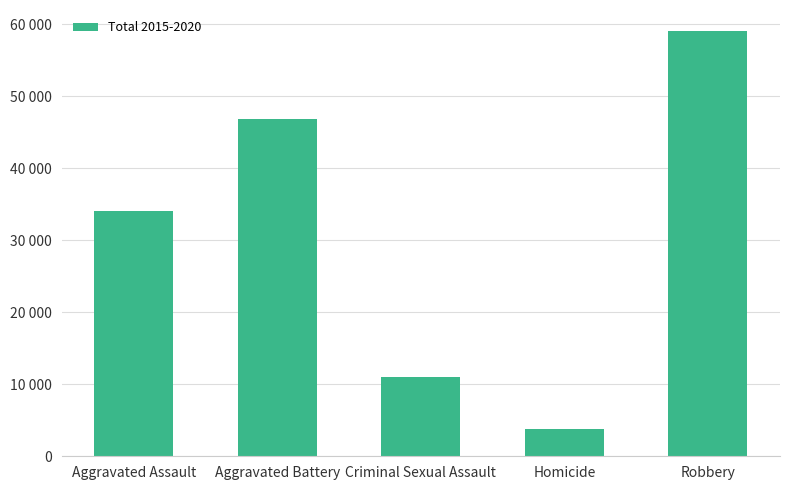

Does the chart contain any negative values?

No